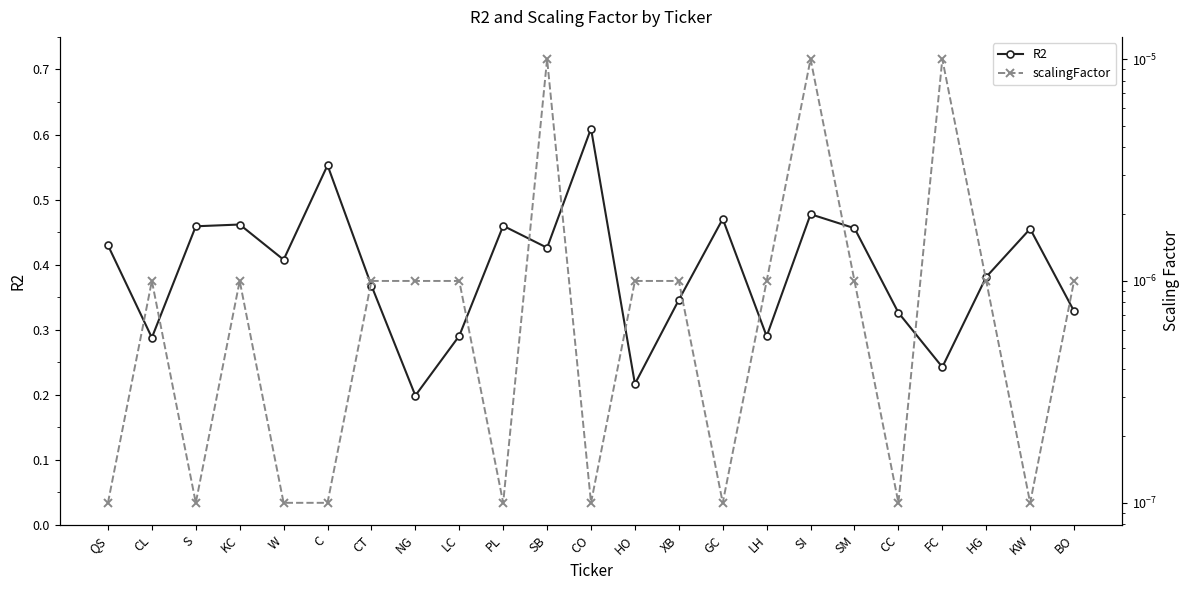

Reading right to left, extract all data points from this chart.

R2: BO=0.3	KW=0.5	HG=0.4	FC=0.2	CC=0.3	SM=0.5	SI=0.5	LH=0.3	GC=0.5	XB=0.3	HO=0.2	CO=0.6	SB=0.4	PL=0.5	LC=0.3	NG=0.2	CT=0.4	C=0.6	W=0.4	KC=0.5	S=0.5	CL=0.3	QS=0.4
scalingFactor: BO=0.0	KW=0.0	HG=0.0	FC=0.0	CC=0.0	SM=0.0	SI=0.0	LH=0.0	GC=0.0	XB=0.0	HO=0.0	CO=0.0	SB=0.0	PL=0.0	LC=0.0	NG=0.0	CT=0.0	C=0.0	W=0.0	KC=0.0	S=0.0	CL=0.0	QS=0.0